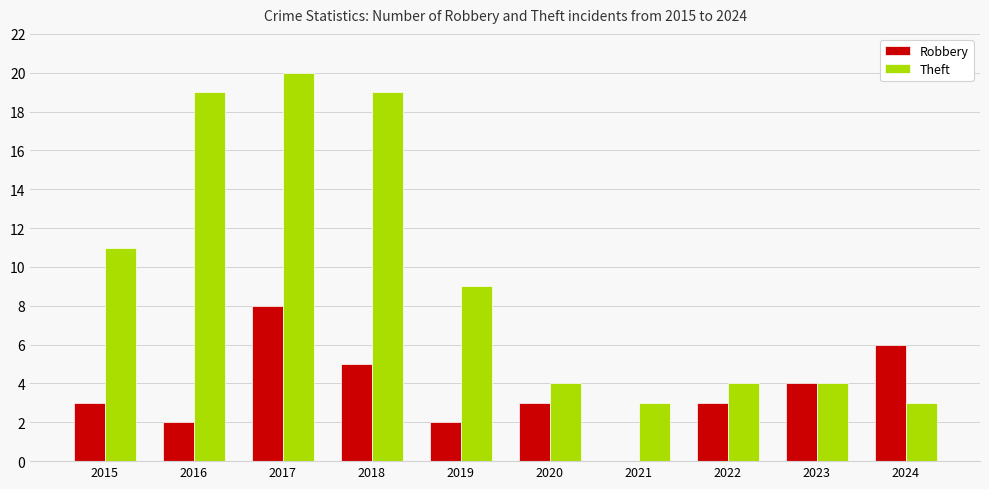

At which label does Theft first exceed 9?

2015